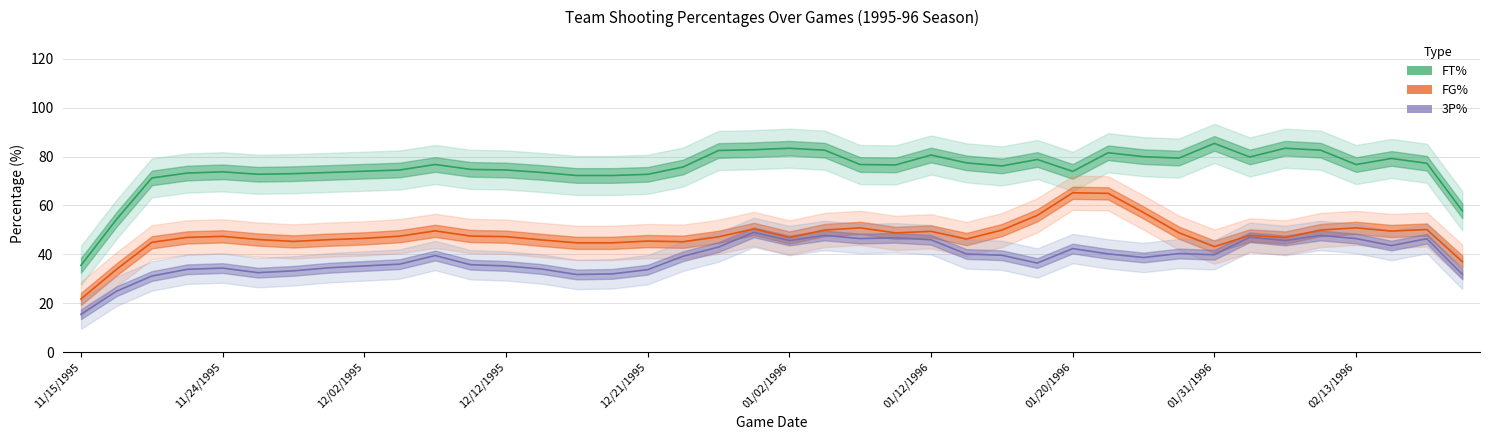

What is the sum of all FT% values?

3002.8